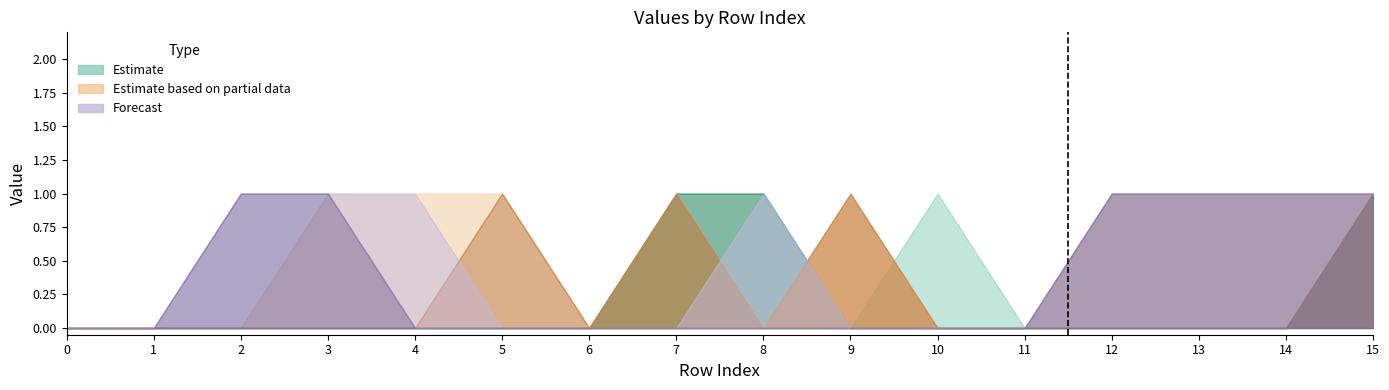

What is the total value across all series at 10?

1